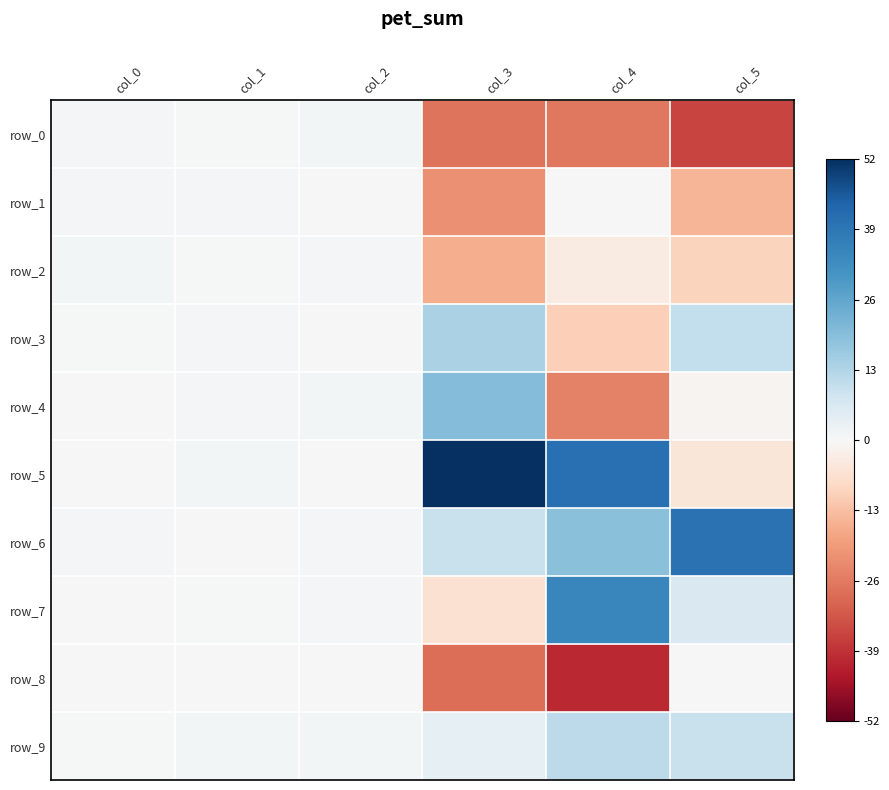

Where does the row_4 series first go above 0?

col_0